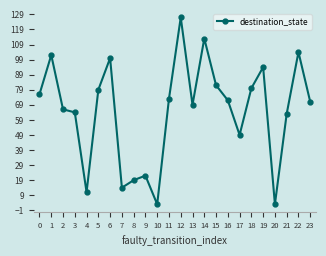

True or false: the data has more than 1 interior local peaks.

True